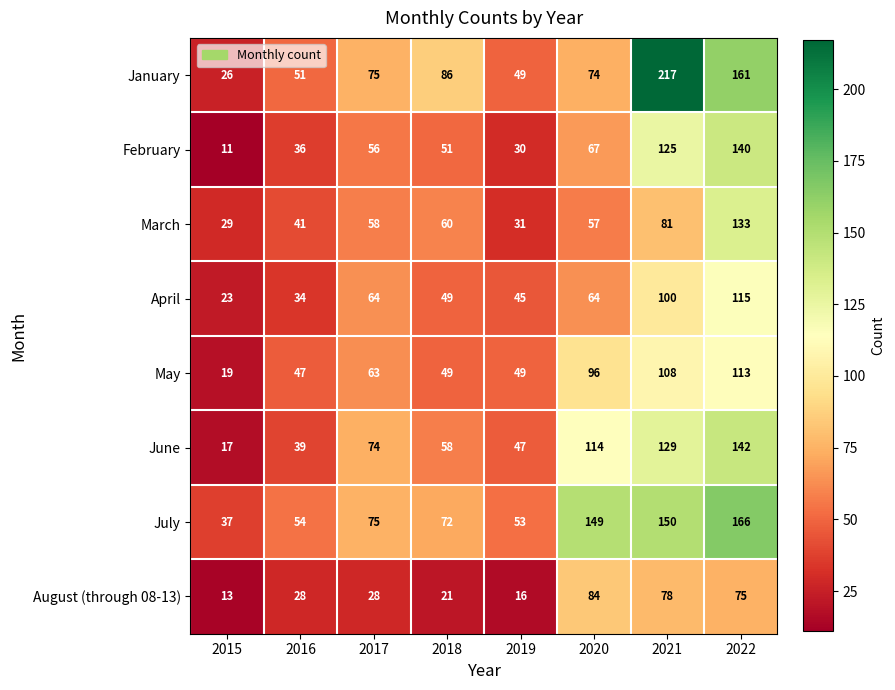

At which category is the sum across all series the highest?

2022